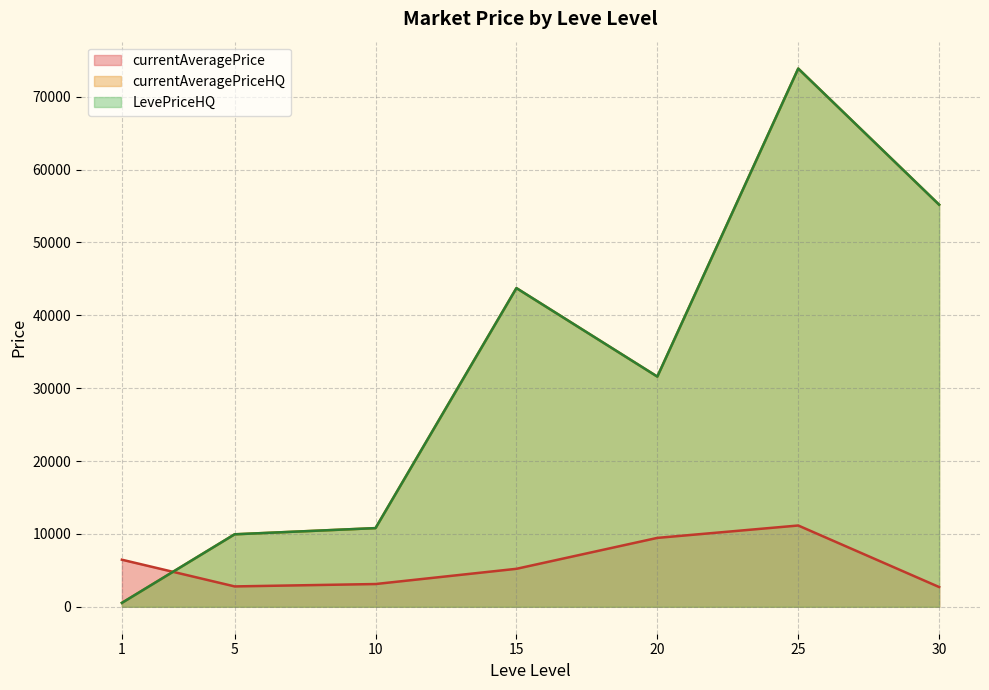

At how many categories does at least one series exceed 37875?

15